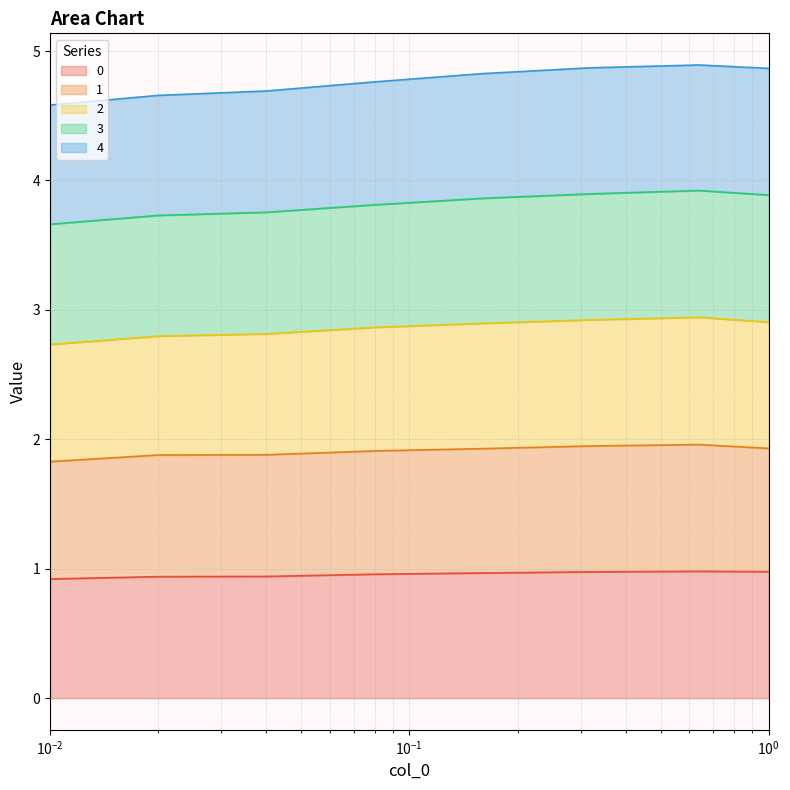

What is the minimum value for 0?

0.9